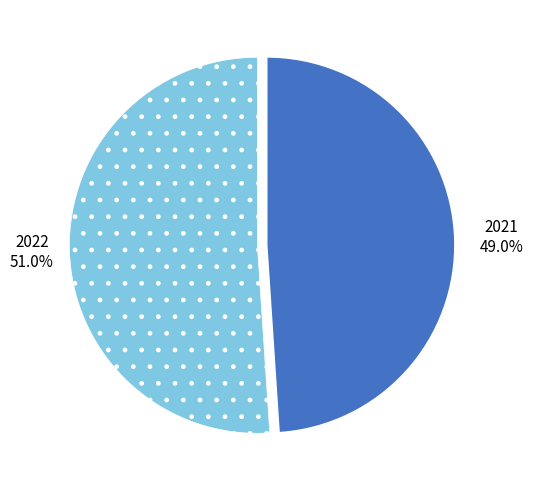

Is there any slice that represents more than half of the pie?

Yes